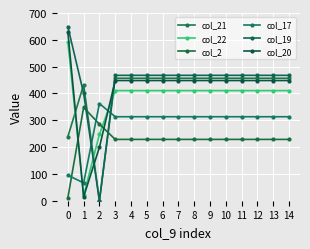

Is it true that col_22 equals 593.1 at 14?

False